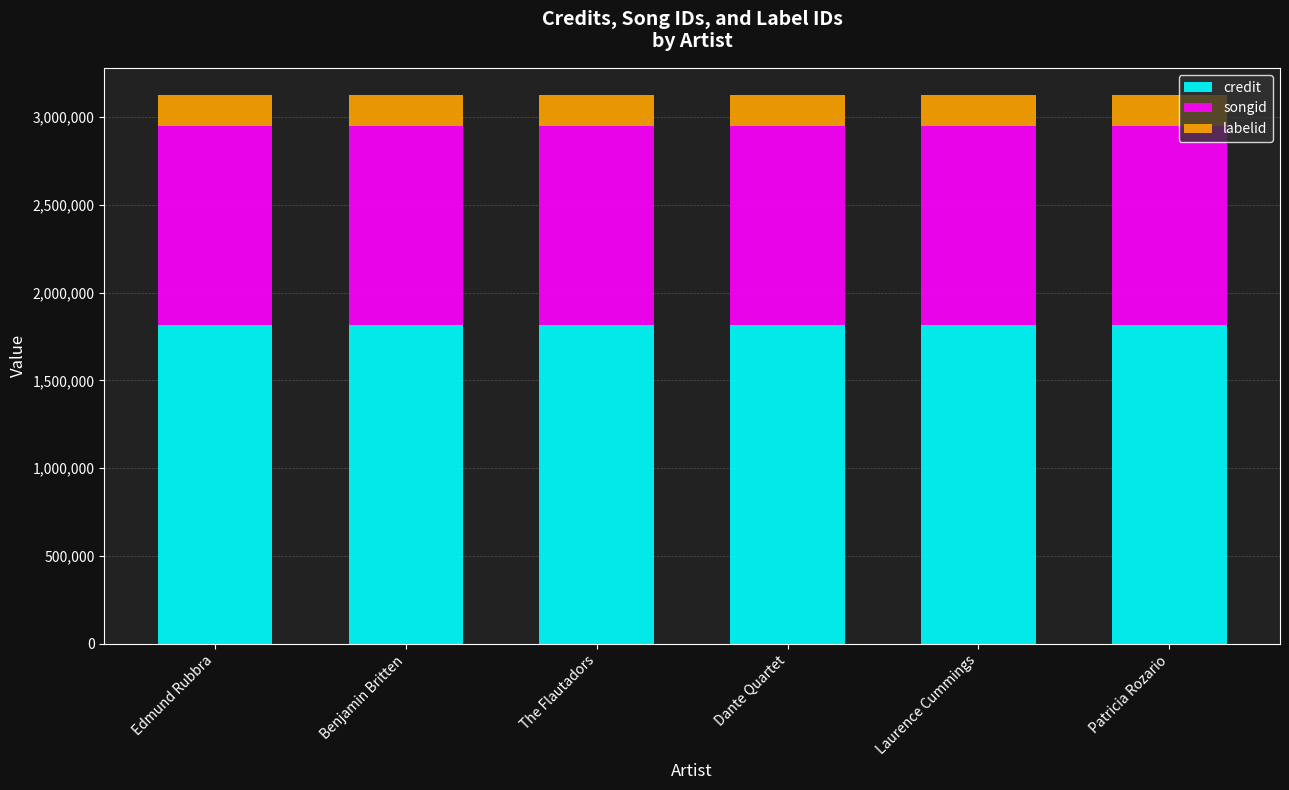

What is the total value across all series at Patricia Rozario?

3123294